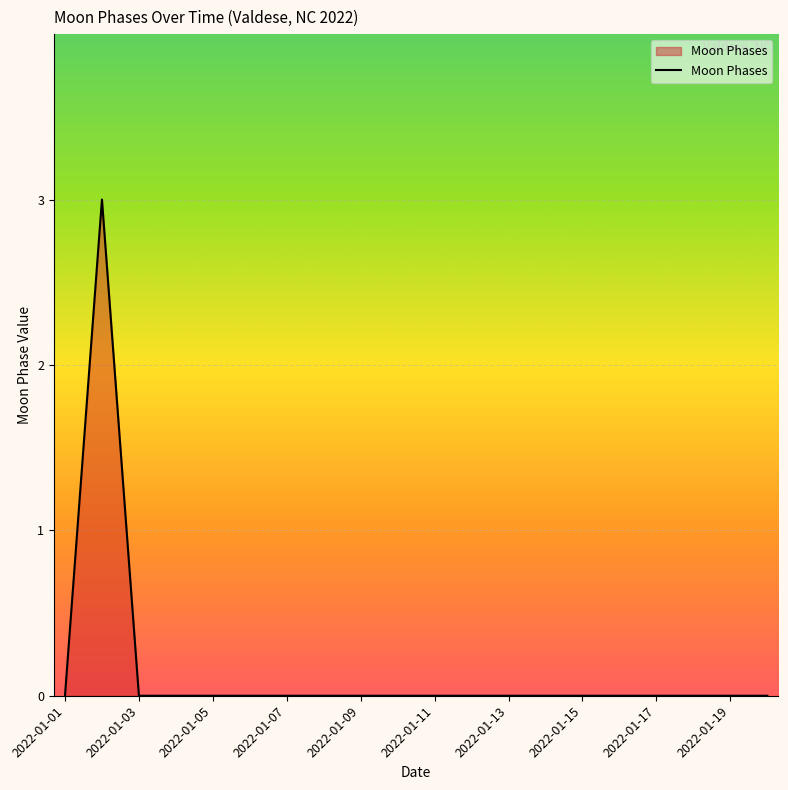

Does the chart have visible grid lines?

Yes